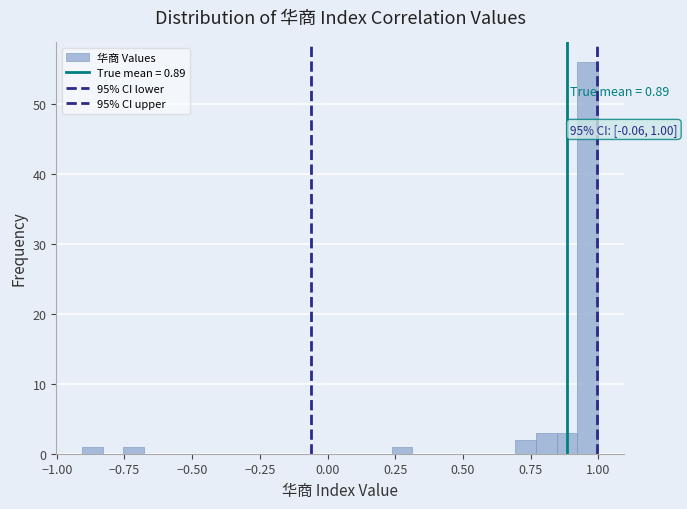

Read against the x-axis, roughly where is the centre of the tallest bar?

0.95